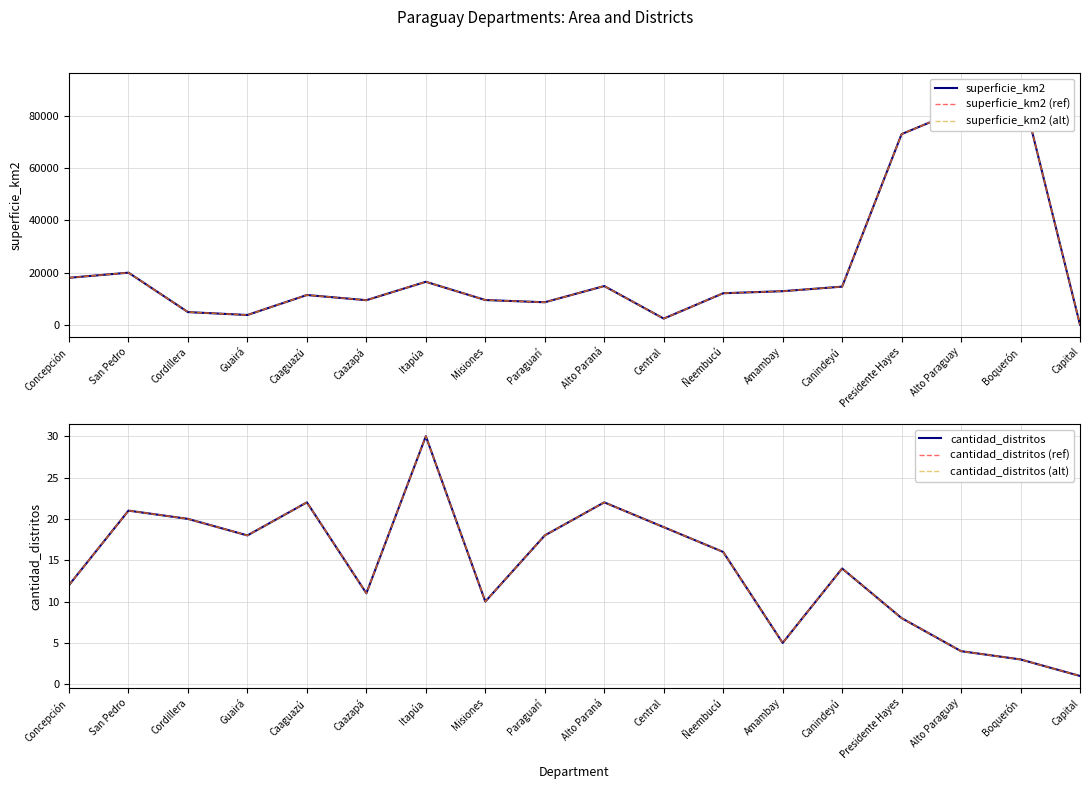

Where does the superficie_km2 (alt) series first go above 12933?

Concepción